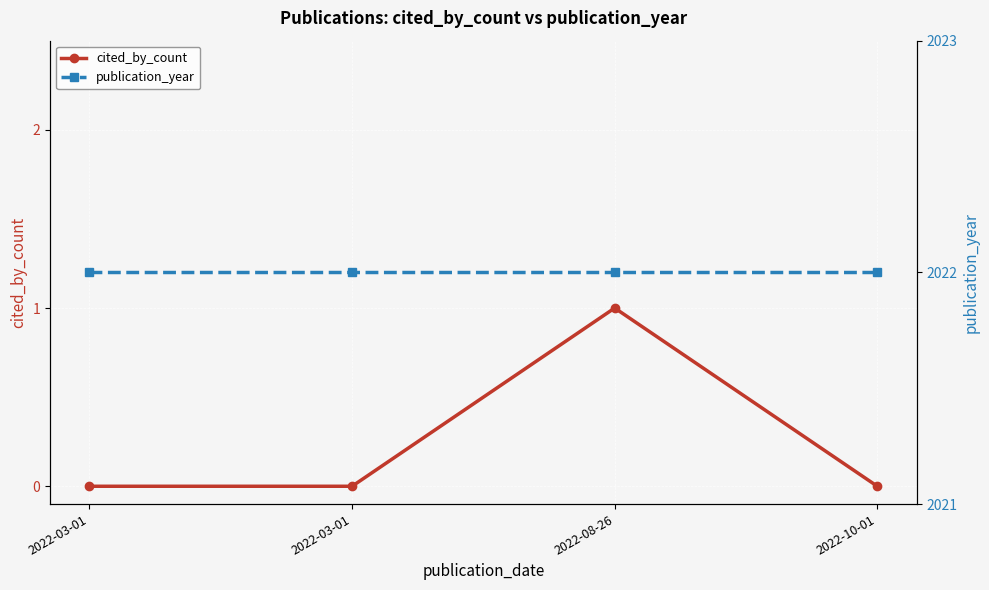

Rank the series by their maximum value, from highest to lowest.

publication_year, cited_by_count